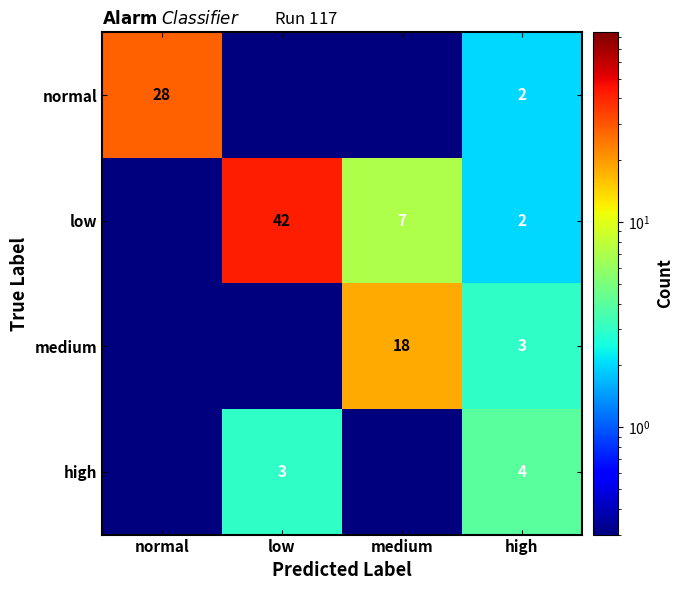

Is it true that normal equals 28.0 at normal?

True